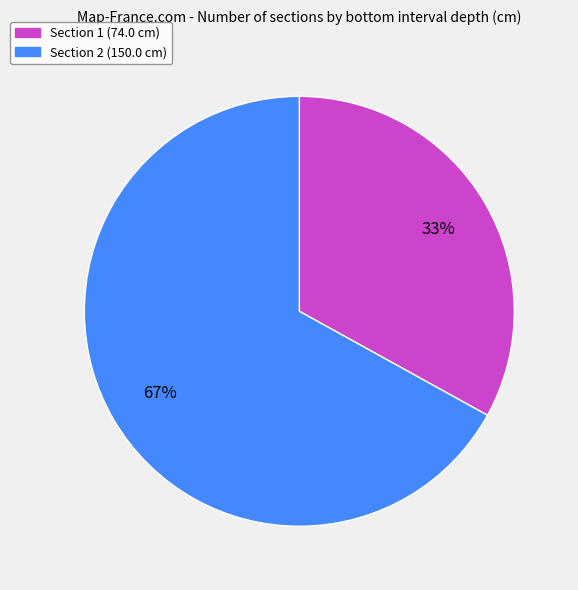

To the nearest percent, what is the difference between the largest and smallest slice percentages?

34%